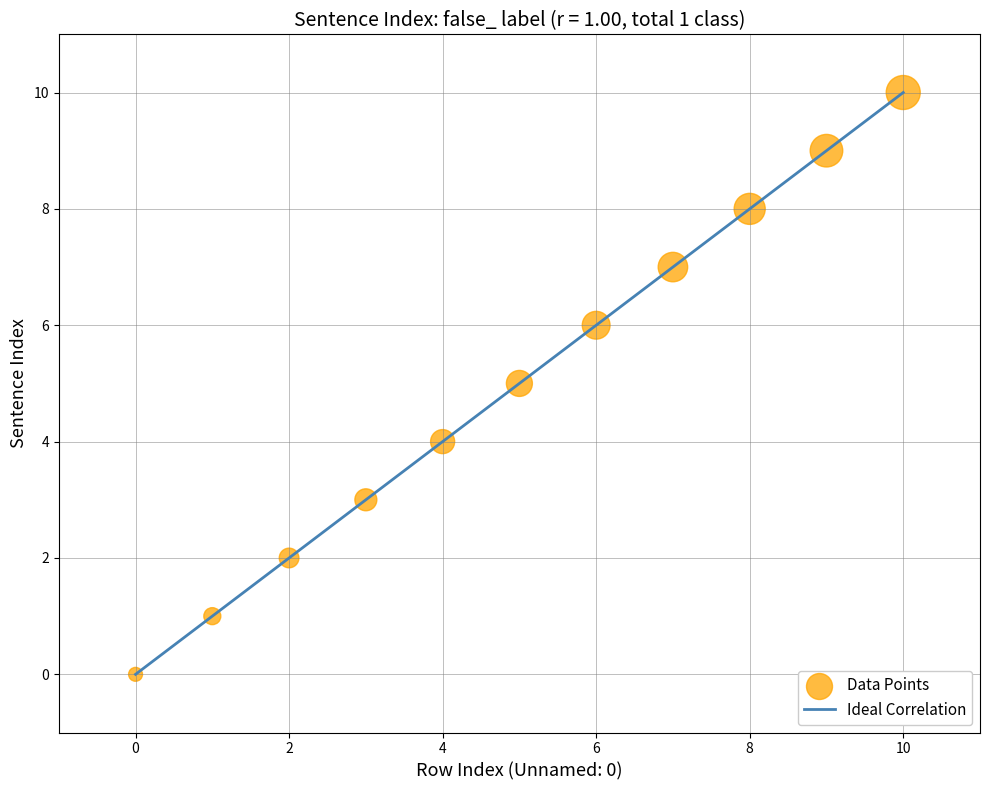

What is the average Y value?

5